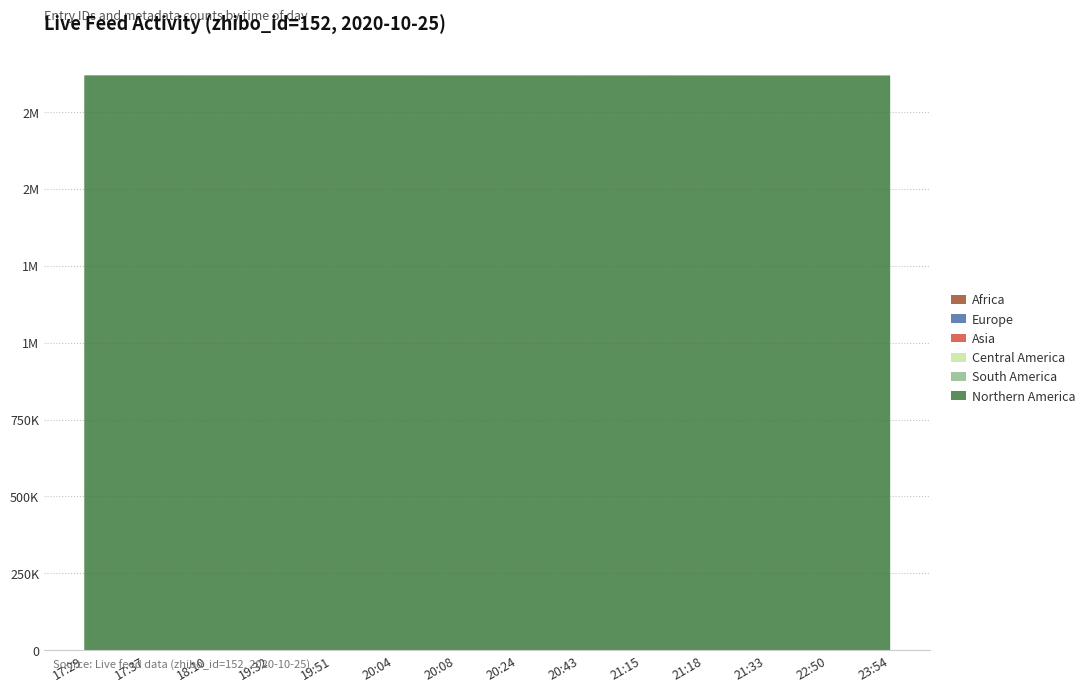

Reading left to right, transcribe all the data shown in this chart.

Northern America: 1869149	1869138	1869073	1869055	1869049	1869016	1868994	1868961	1868952	1868944	1868917	1868795	1868772	1868770
South America: 0	0	1	0	0	0	1	0	0	1	0	0	0	0
Central America: 0	0	0	0	0	0	0	0	0	0	0	0	0	0
Asia: 152	152	152	152	152	152	152	152	152	152	152	152	152	152
Europe: 0	0	0	0	0	0	0	0	0	0	0	0	0	0
Africa: 1	1	1	1	1	1	1	1	1	1	1	1	1	1